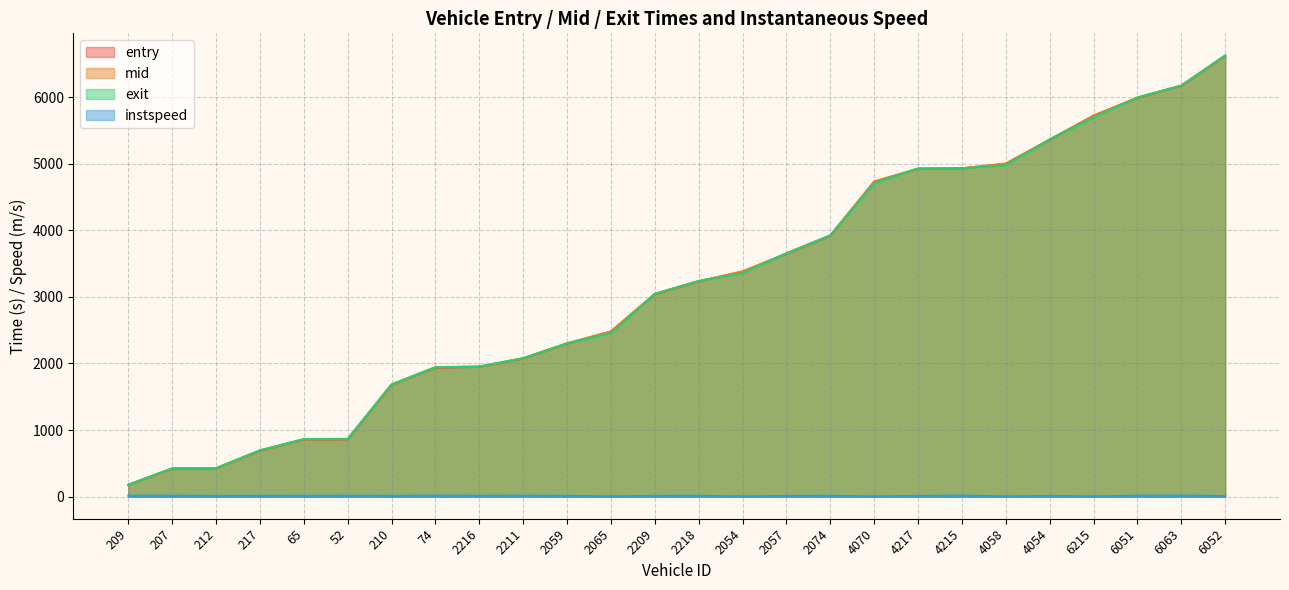

How many interior local valleys does the instspeed series have?

8